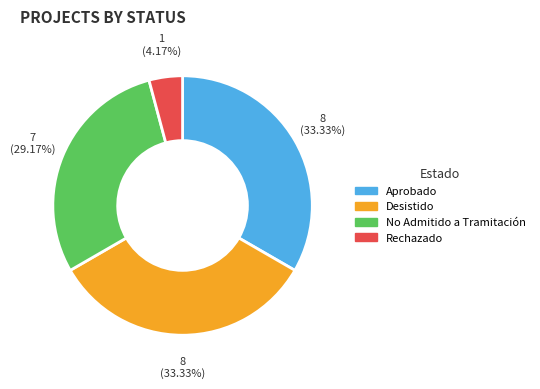

Is there a majority slice in this chart?

No